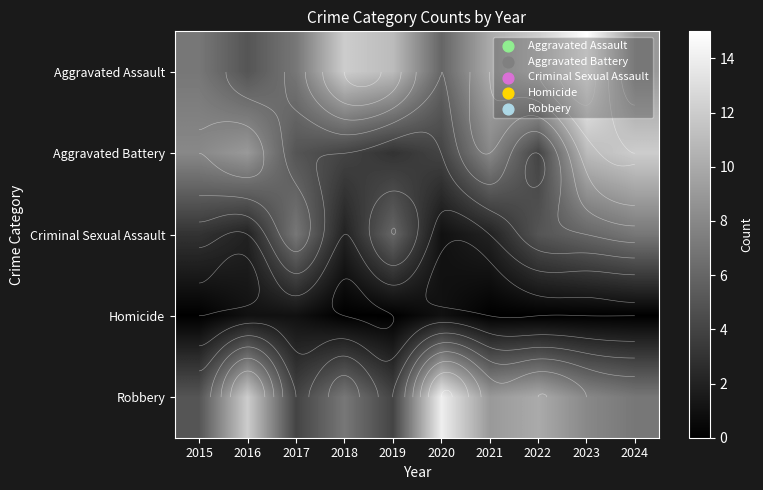

Rank the categories by Robbery value from highest to lowest.

2020, 2016, 2022, 2021, 2023, 2018, 2024, 2015, 2017, 2019